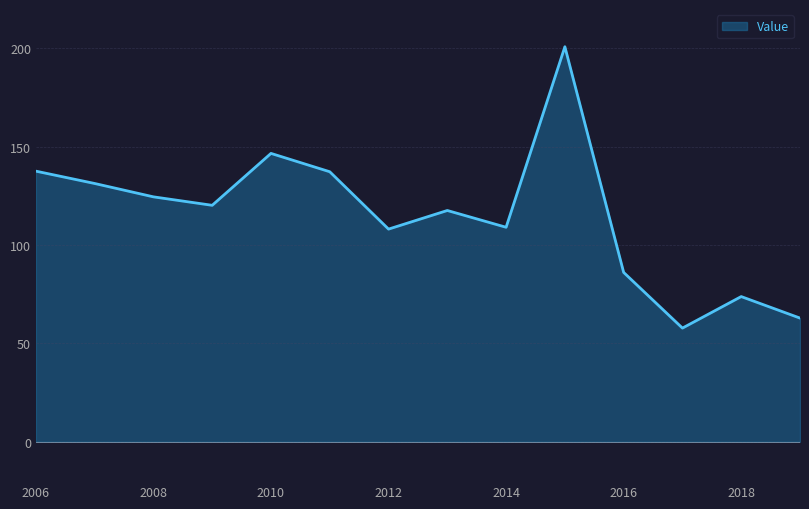

What is the maximum value shown in the chart?

200.8